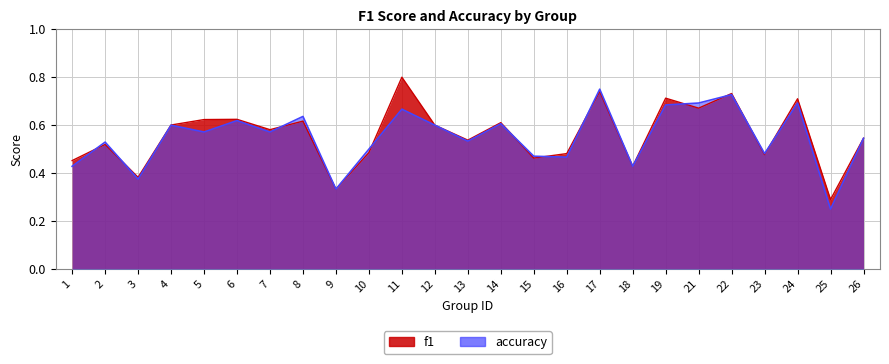

At 22, list the series in order from largest to smallest.

f1, accuracy